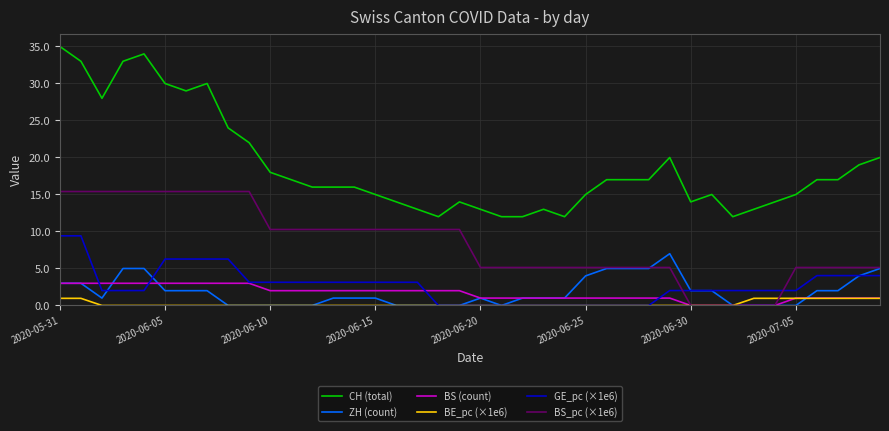

True or false: CH (total) and GE_pc (×1e6) intersect in this chart.

False